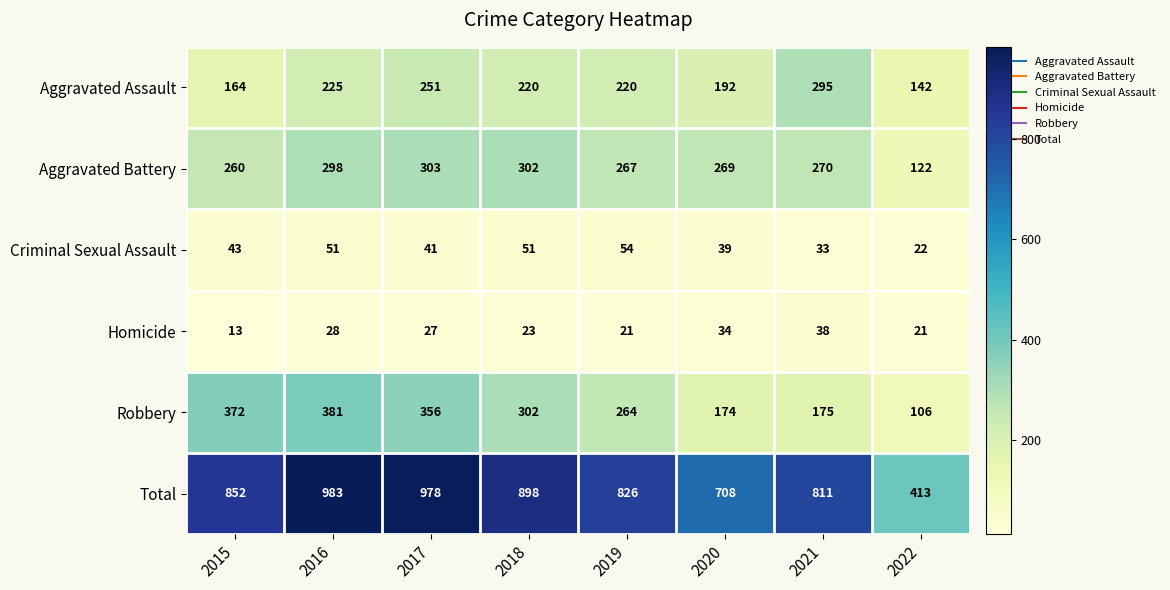

The Robbery series shows 264 at 2019. True or false?

True